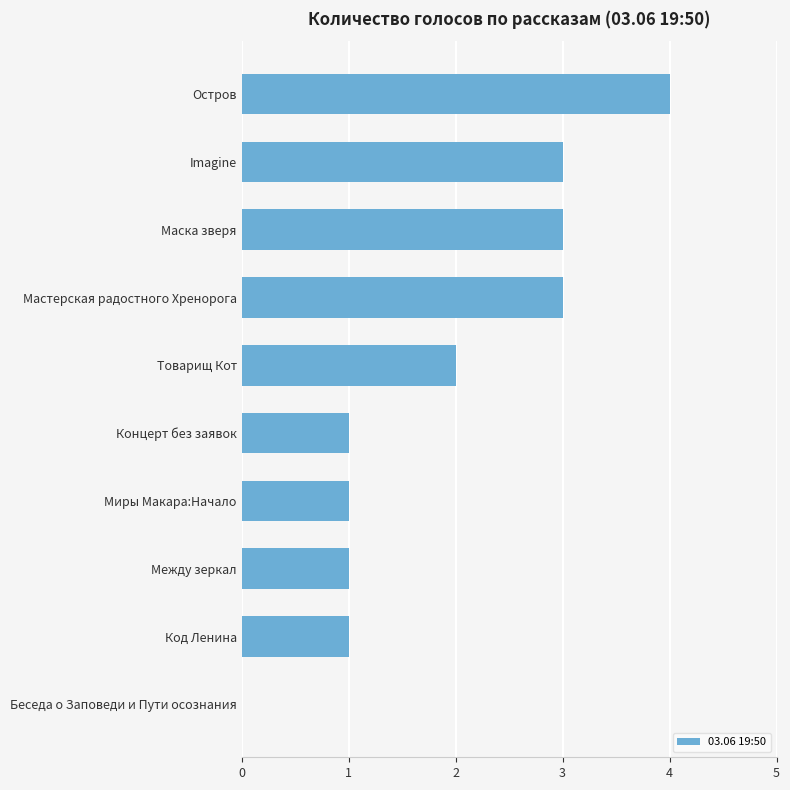

What is the average value?

2